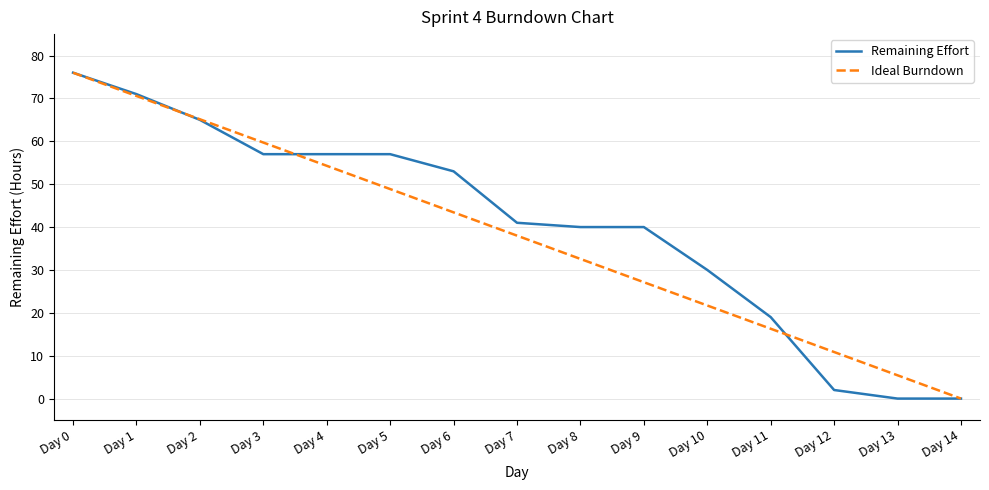

Is it true that Ideal Burndown equals 46.0 at Day 1?

False